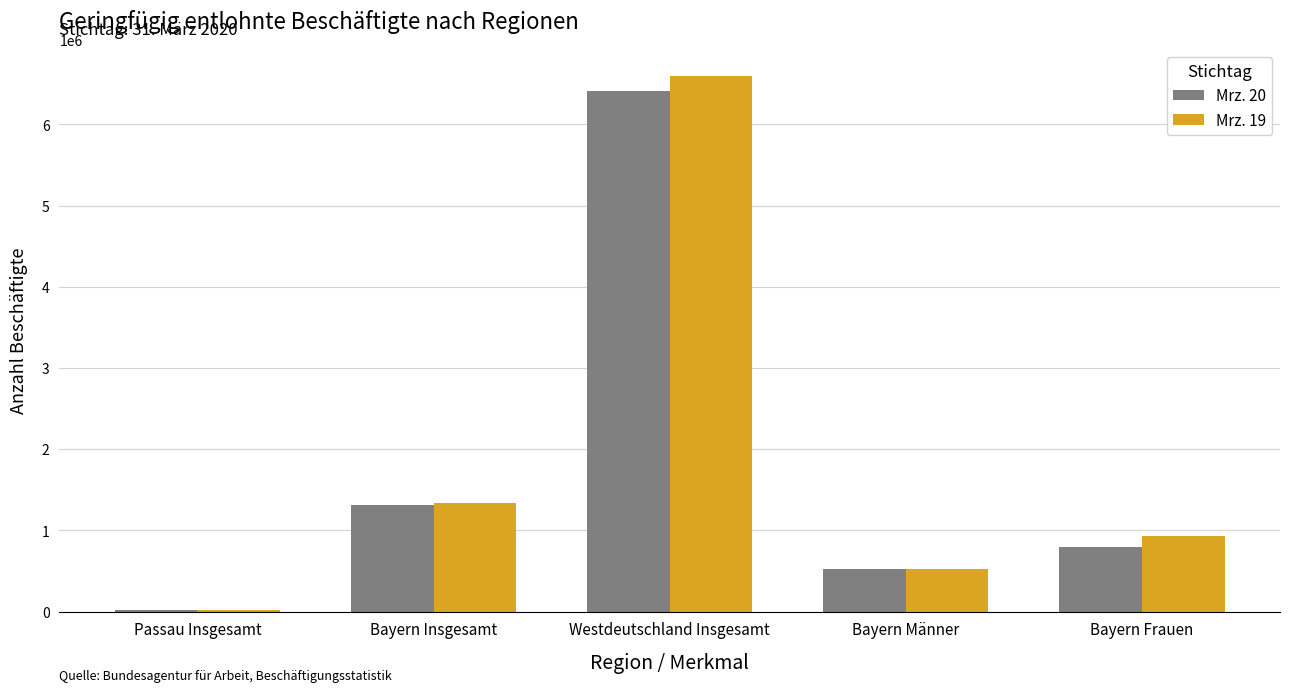

Reading left to right, transcribe all the data shown in this chart.

Mrz. 20: Passau Insgesamt=17903	Bayern Insgesamt=1307123	Westdeutschland Insgesamt=6415440	Bayern Männer=518165	Bayern Frauen=788958
Mrz. 19: Passau Insgesamt=18507	Bayern Insgesamt=1332324	Westdeutschland Insgesamt=6597783	Bayern Männer=520703	Bayern Frauen=934615